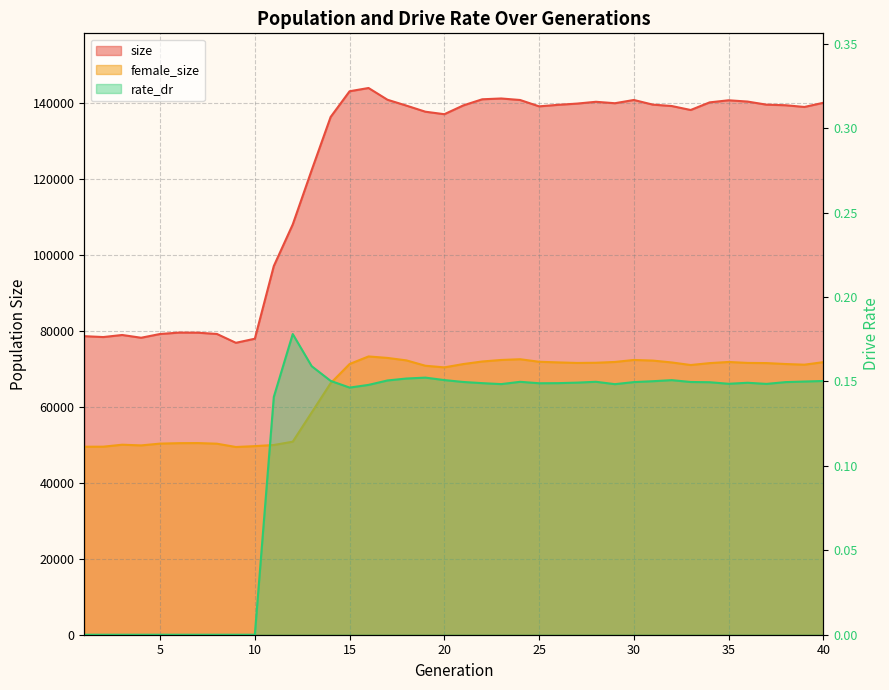

In rate_dr, how many points are higher than both neighbors (excluding endpoints)?

6